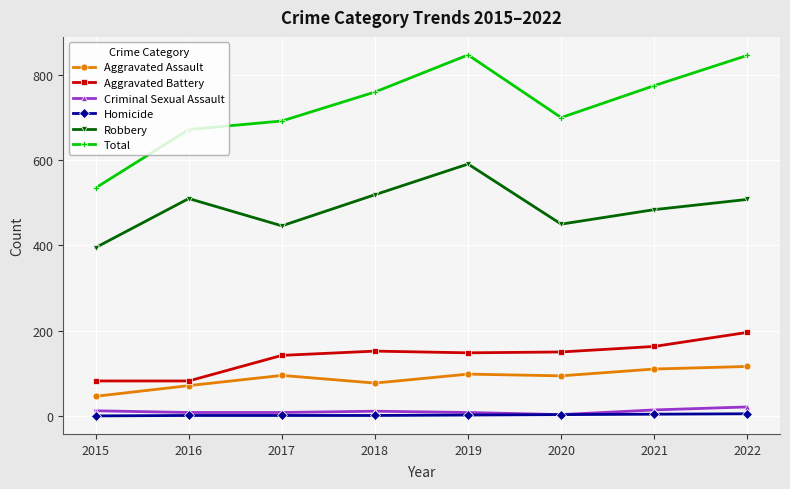

What are all the series names shown in the legend?

Aggravated Assault, Aggravated Battery, Criminal Sexual Assault, Homicide, Robbery, Total